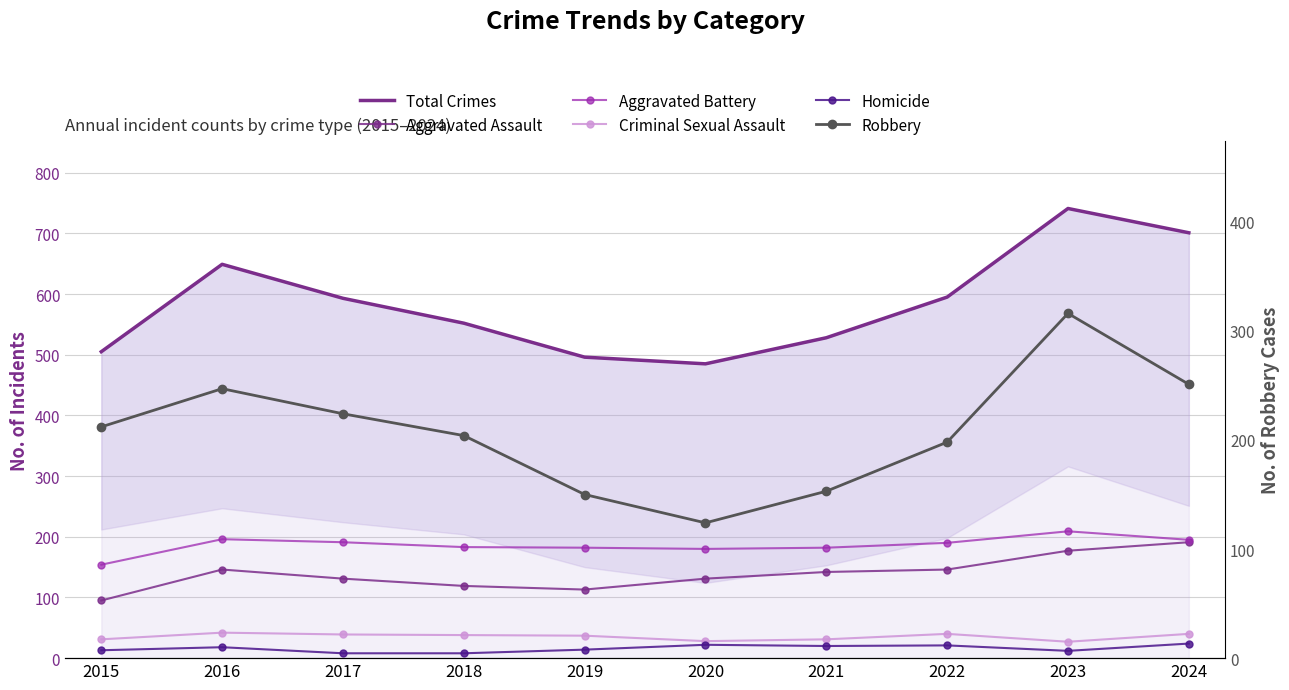

What is the value of the Total Crimes point at the 5th from the left?

496